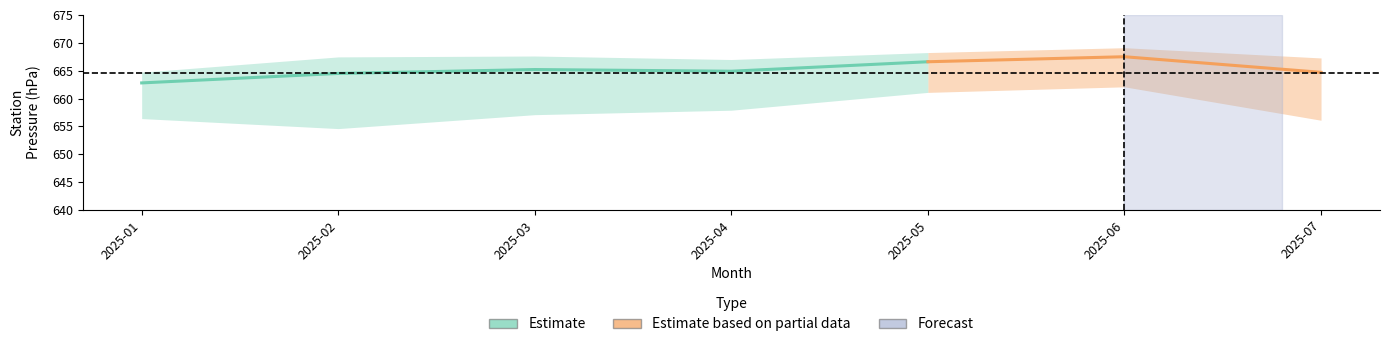

How many lines are shown in the chart?

4